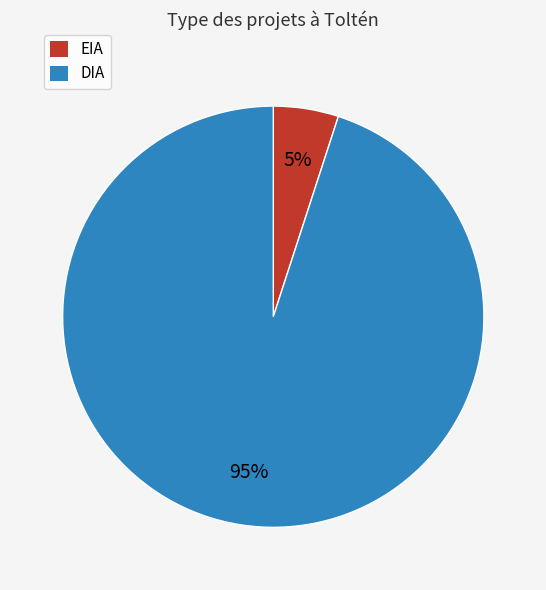

To the nearest percent, what is the average slice percentage?

50%